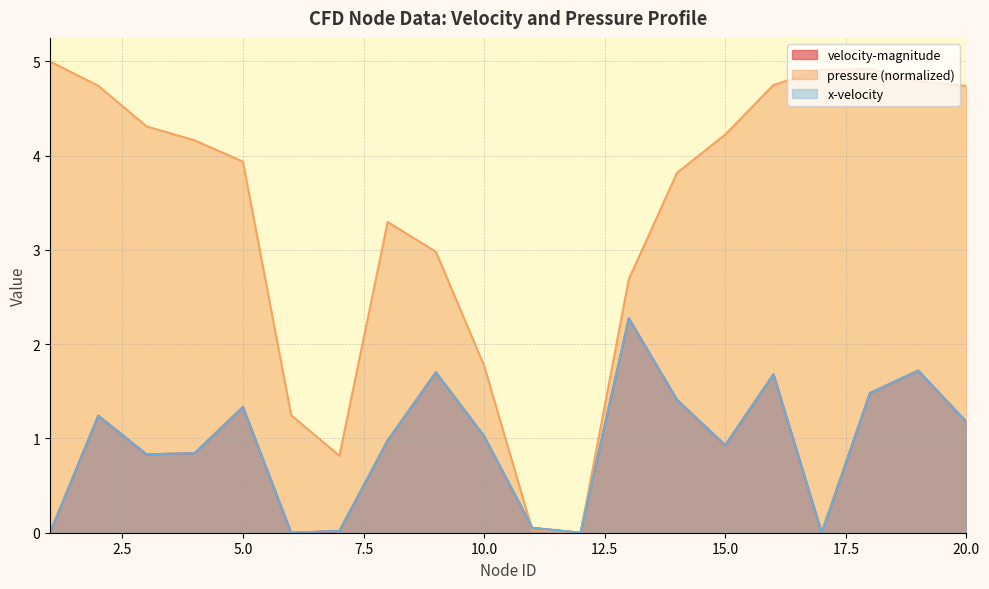

Read the pressure value at 19.

4.8